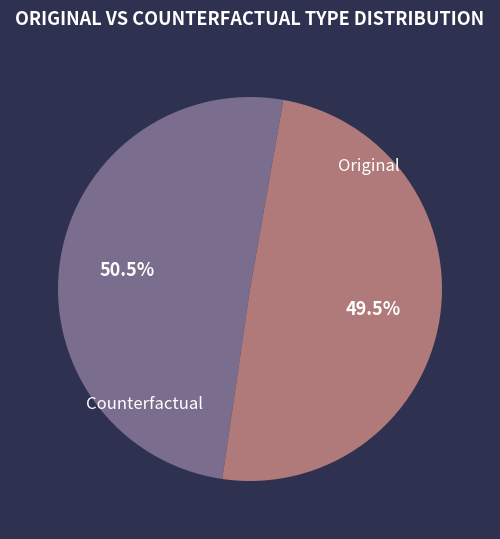

Is there a majority slice in this chart?

Yes